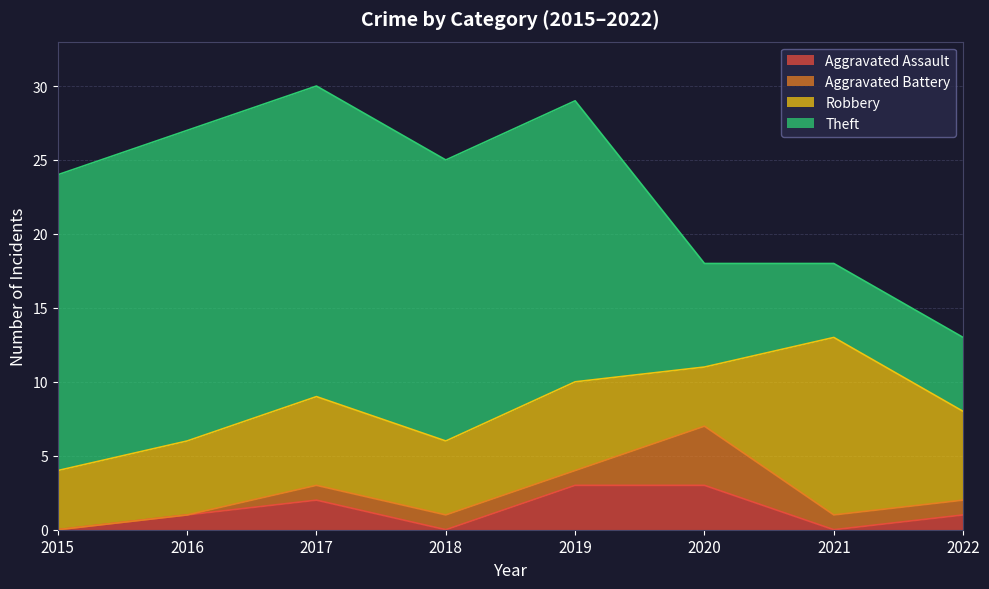

What are all the series names shown in the legend?

Aggravated Assault, Aggravated Battery, Robbery, Theft